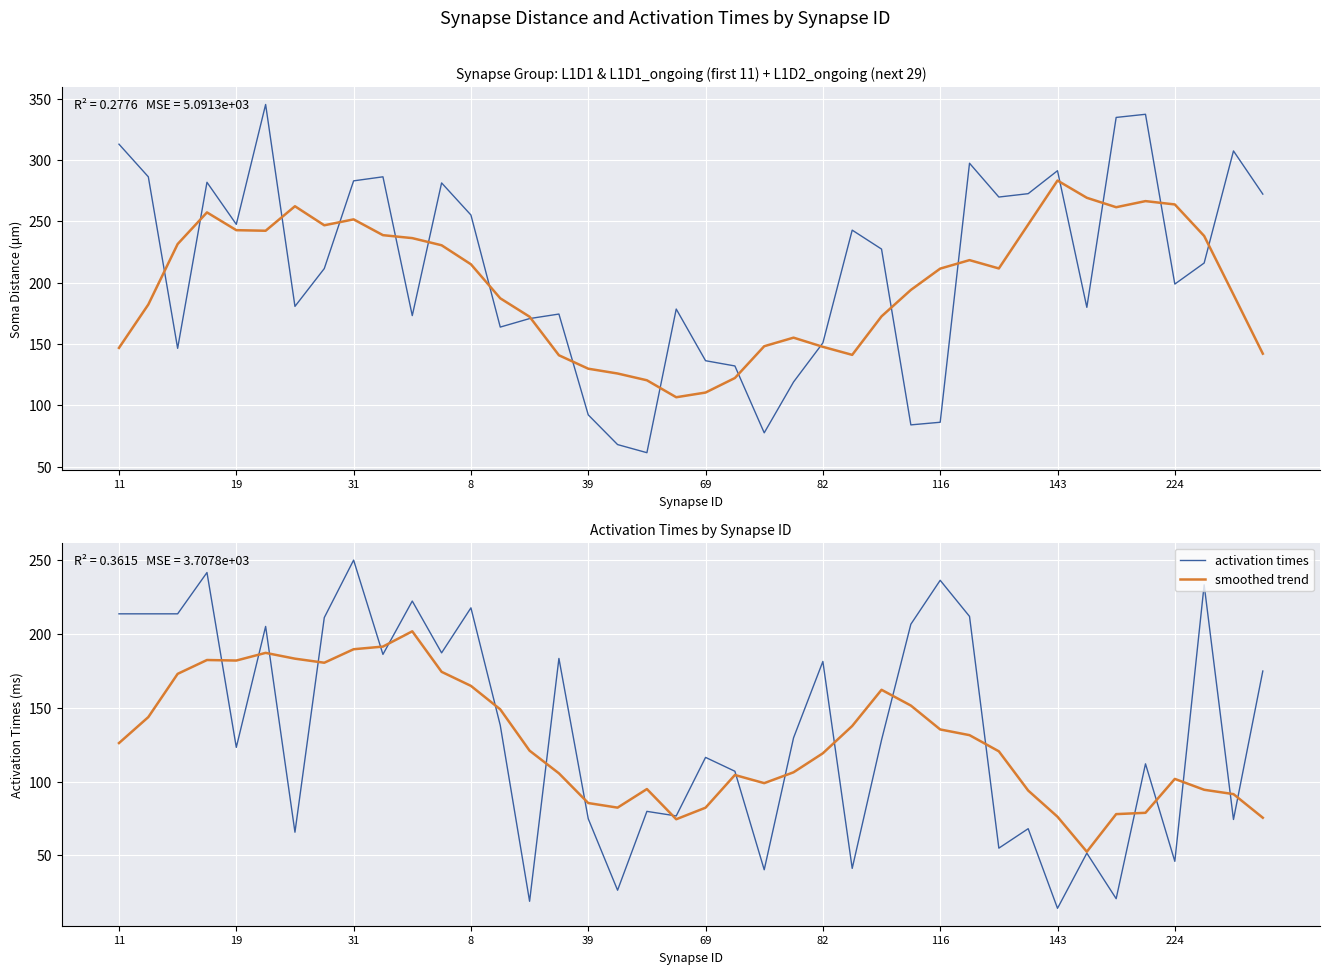

How many interior local peaks does the soma distance series have?

11